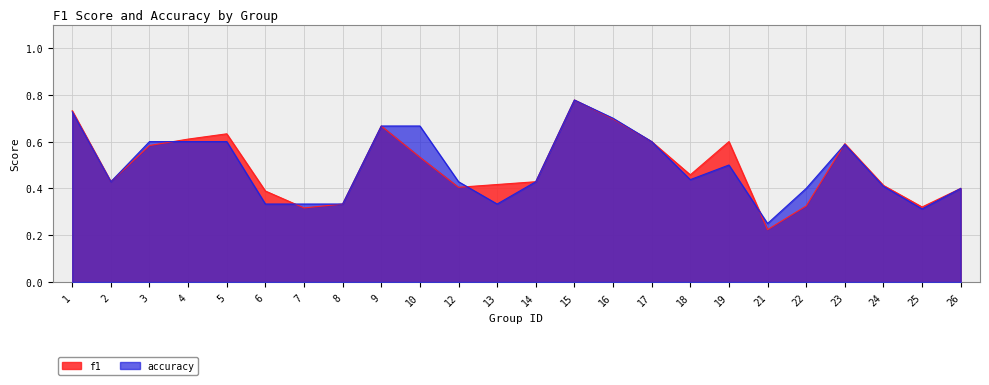

What is the maximum value for f1?

0.8